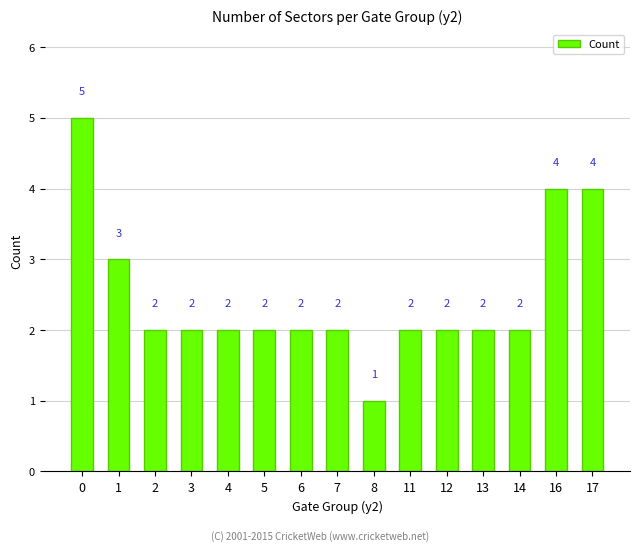

How many values are between 2 and 3?

11